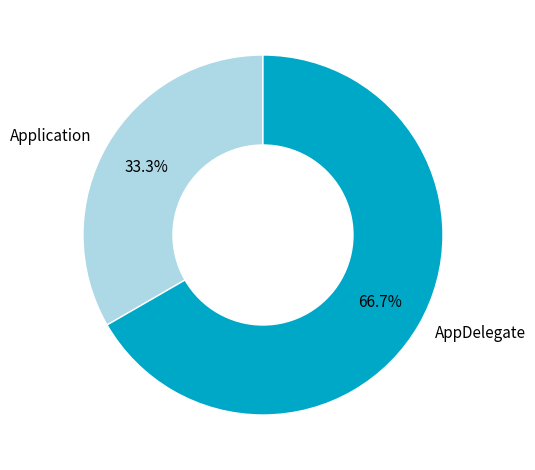

The AppDelegate slice represents 55% of the pie. True or false?

False